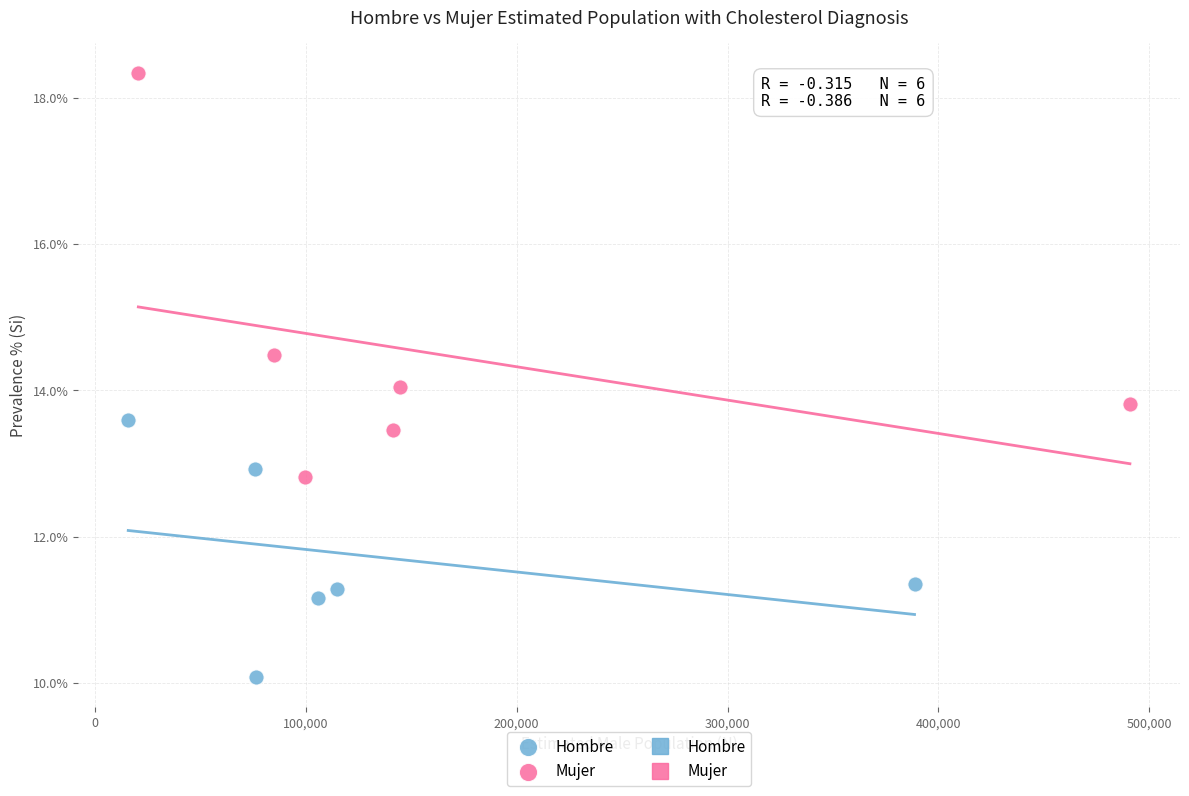

Which series reaches the minimum Y coordinate?

Hombre